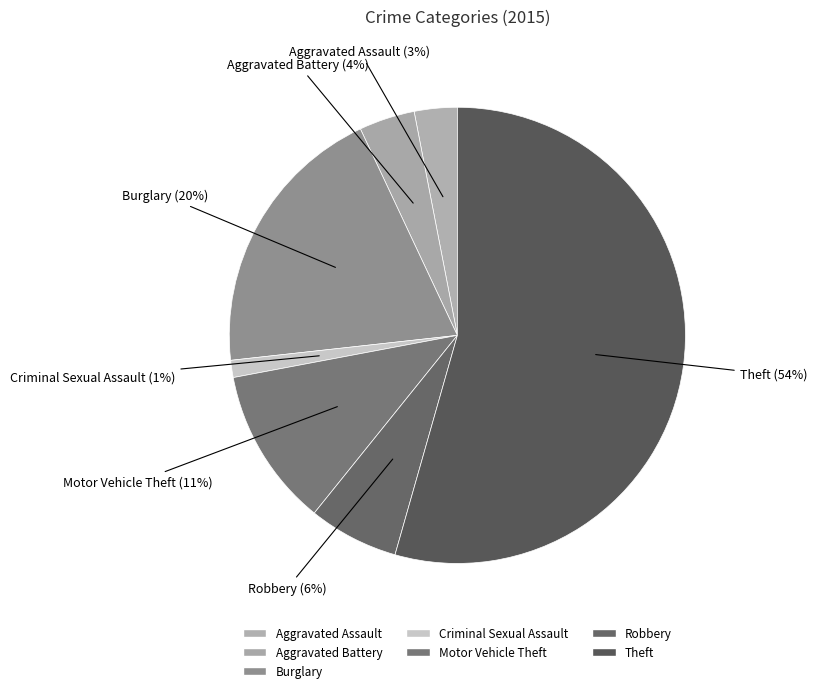

To the nearest percent, what is the average slice percentage?

14%